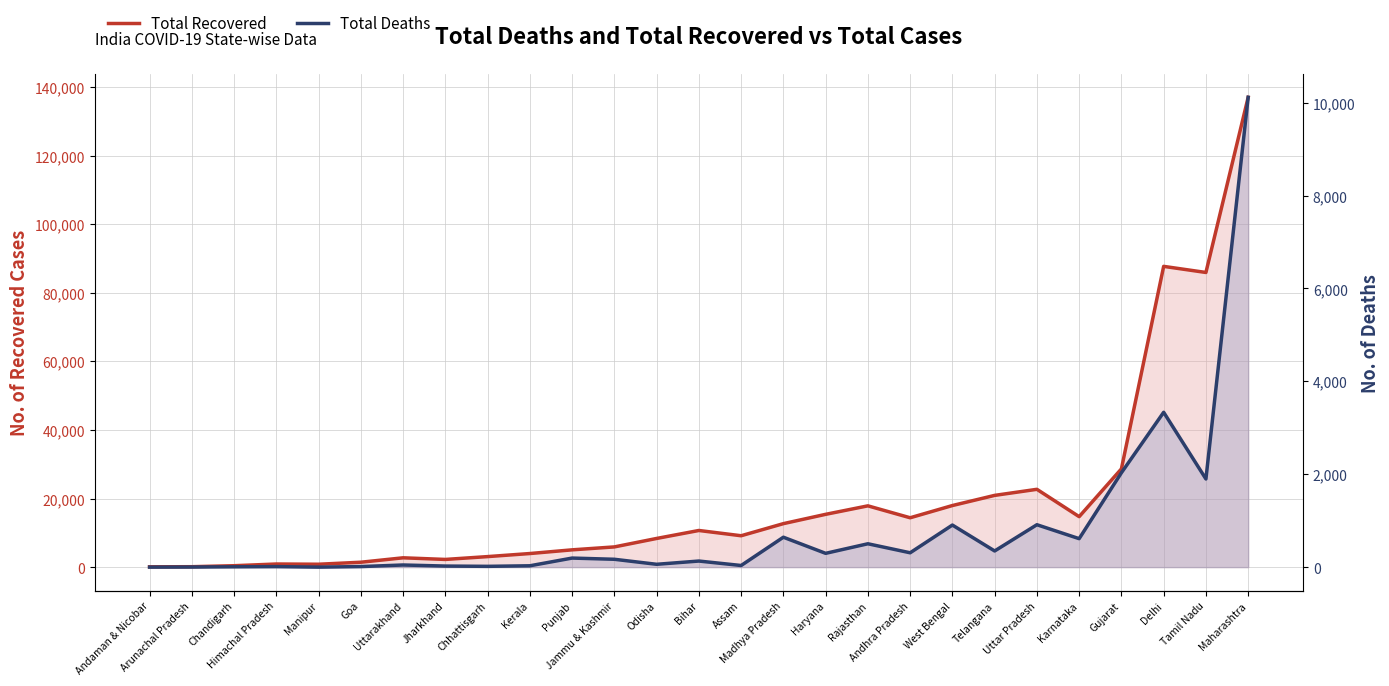

What is the highest value of the Total Recovered series?

136985